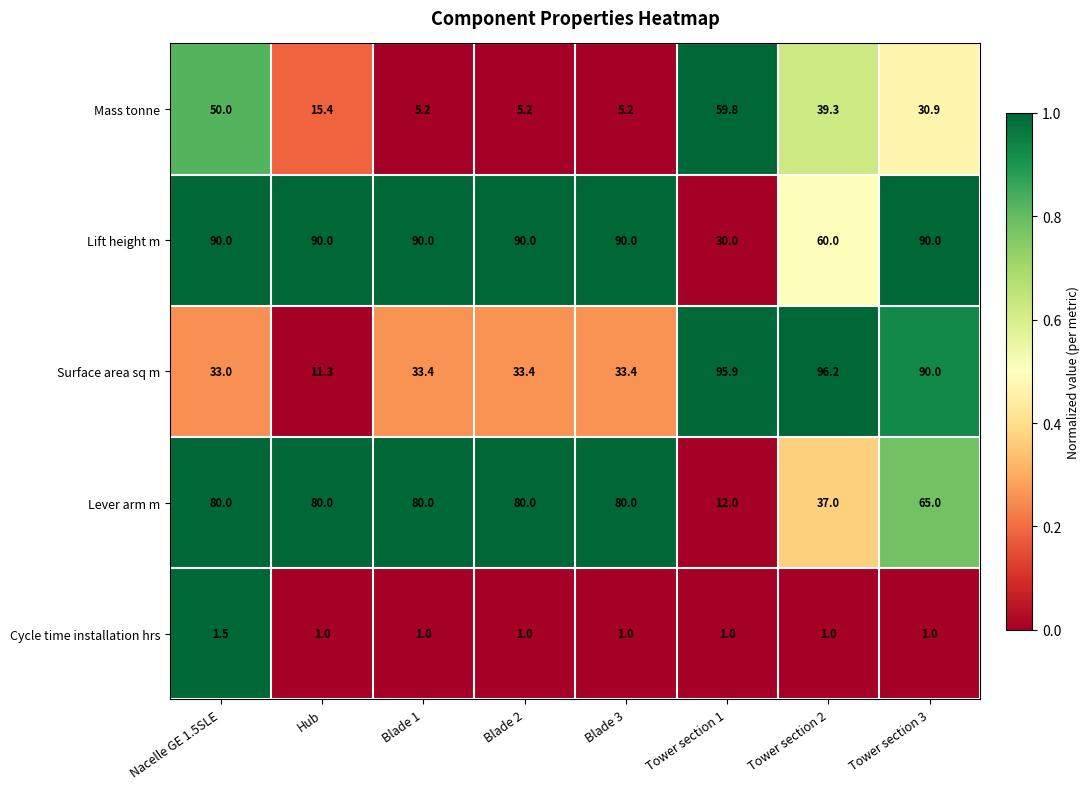

Is it true that Lift height m equals 54.7 at Hub?

False